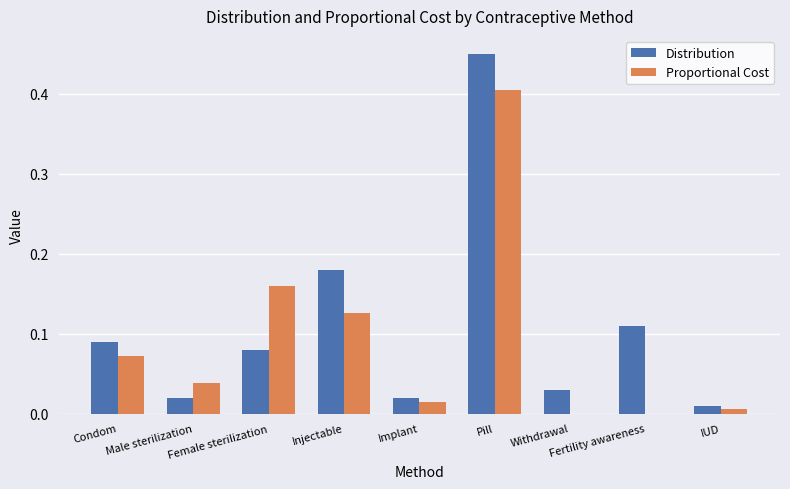

The Distribution series shows 0.0 at Male sterilization. True or false?

True